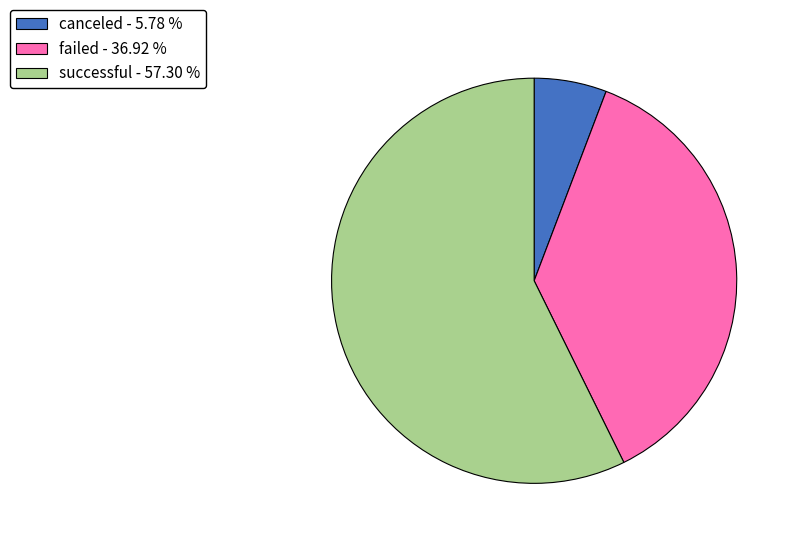

Combined, do successful and canceled account for over 50%?

Yes